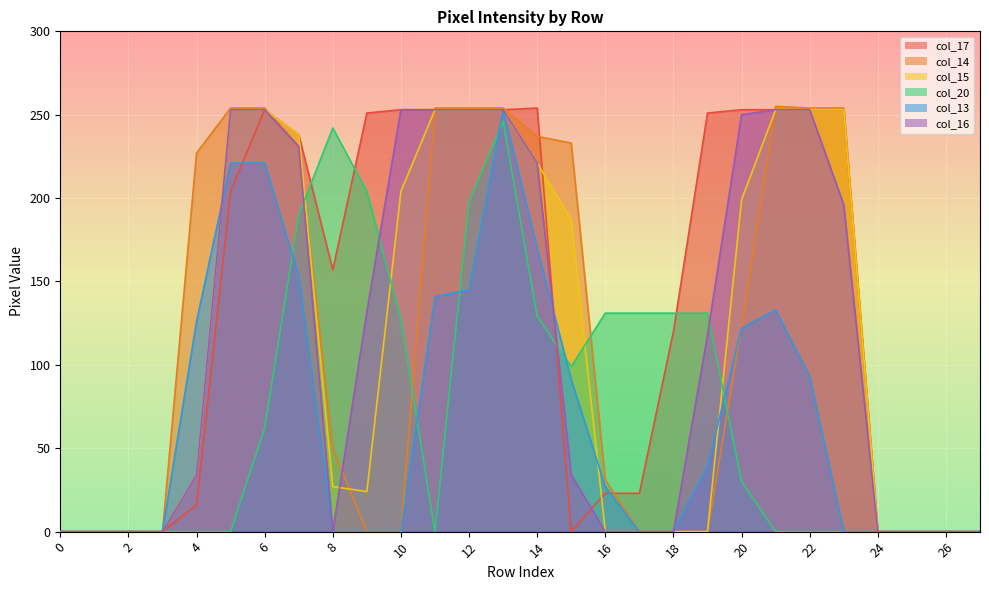

How many data points in col_14 are less than 50?

14